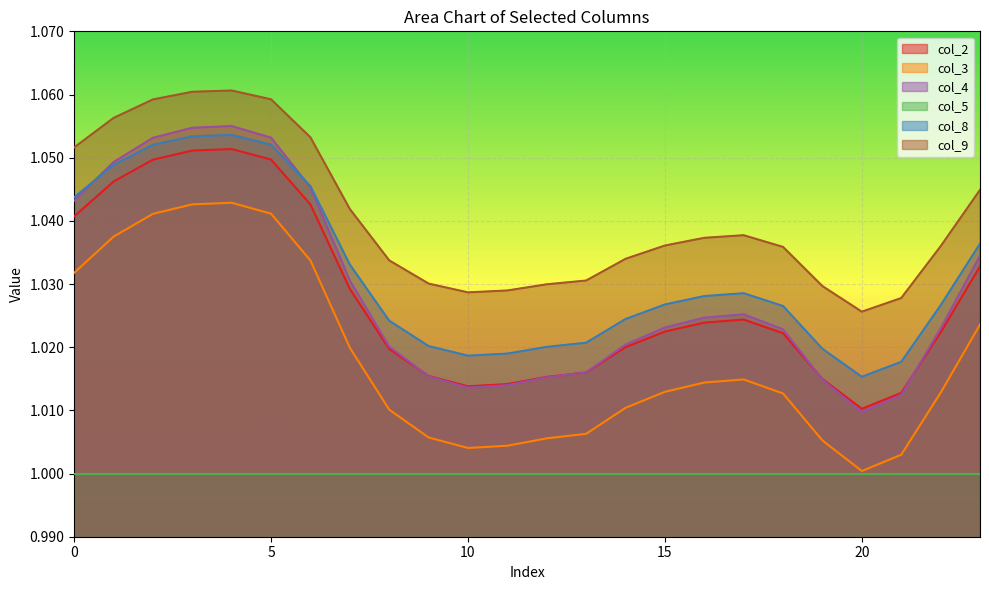

Which series has the largest total across all categories?

col_9